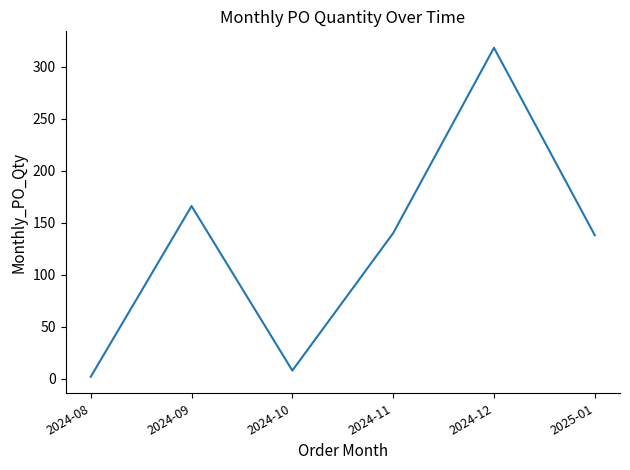

Where is the first local maximum?

2024-09